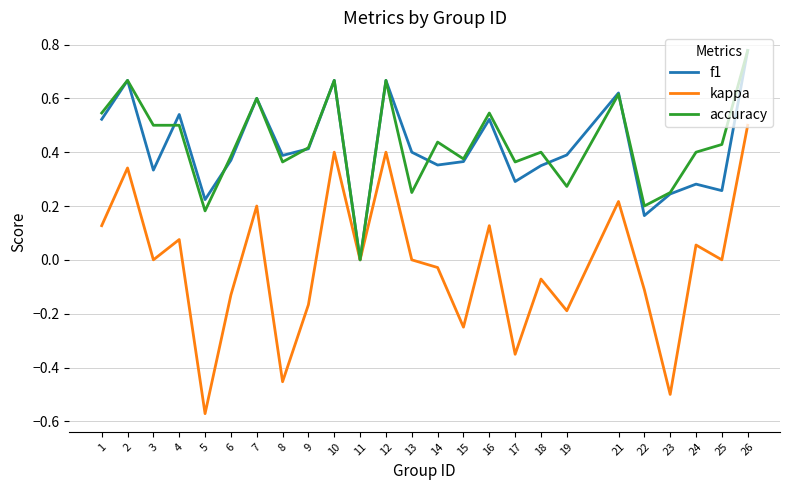

Which category has the lowest value across all series?

5